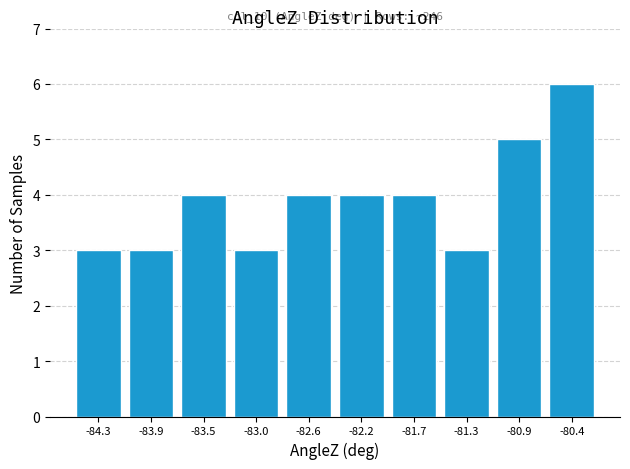

Over which range of the x-axis is the bar tallest?

-80.65 to -80.20